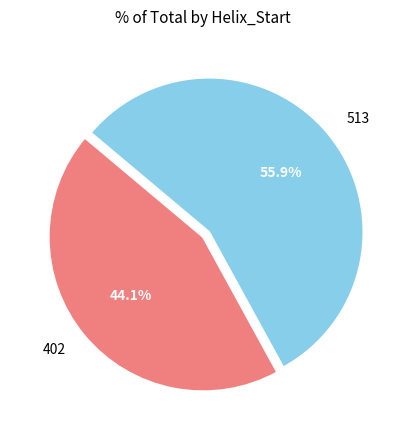

Rank the categories by value from highest to lowest.

513, 402